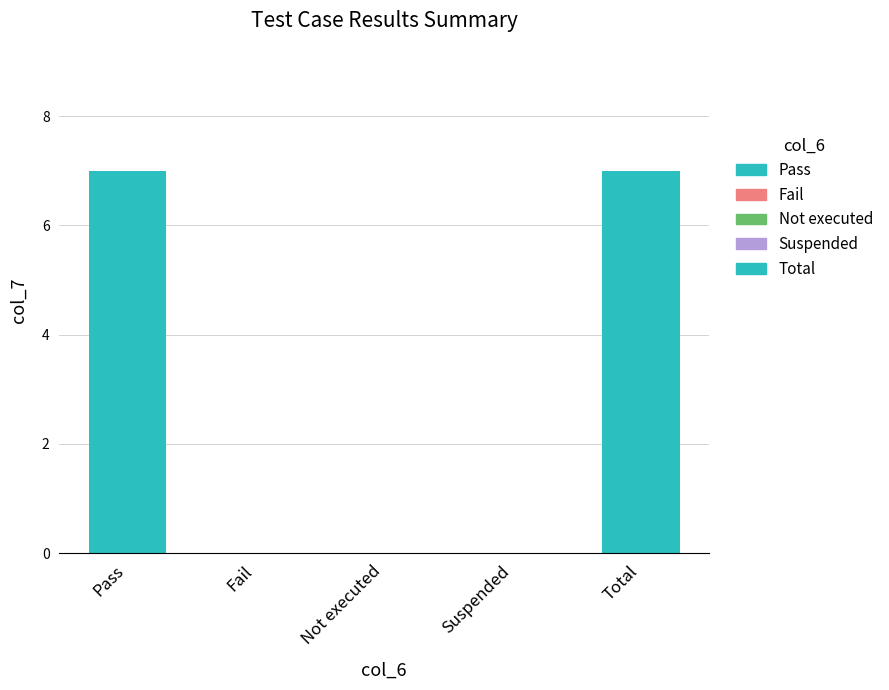

The chart shows a value of 7 at Pass. True or false?

True